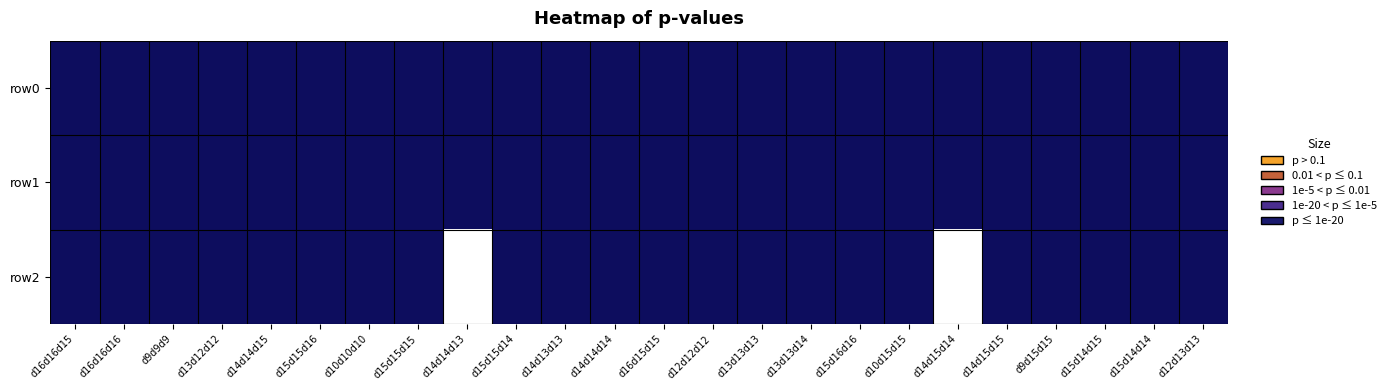

Which series has the largest total across all categories?

row1